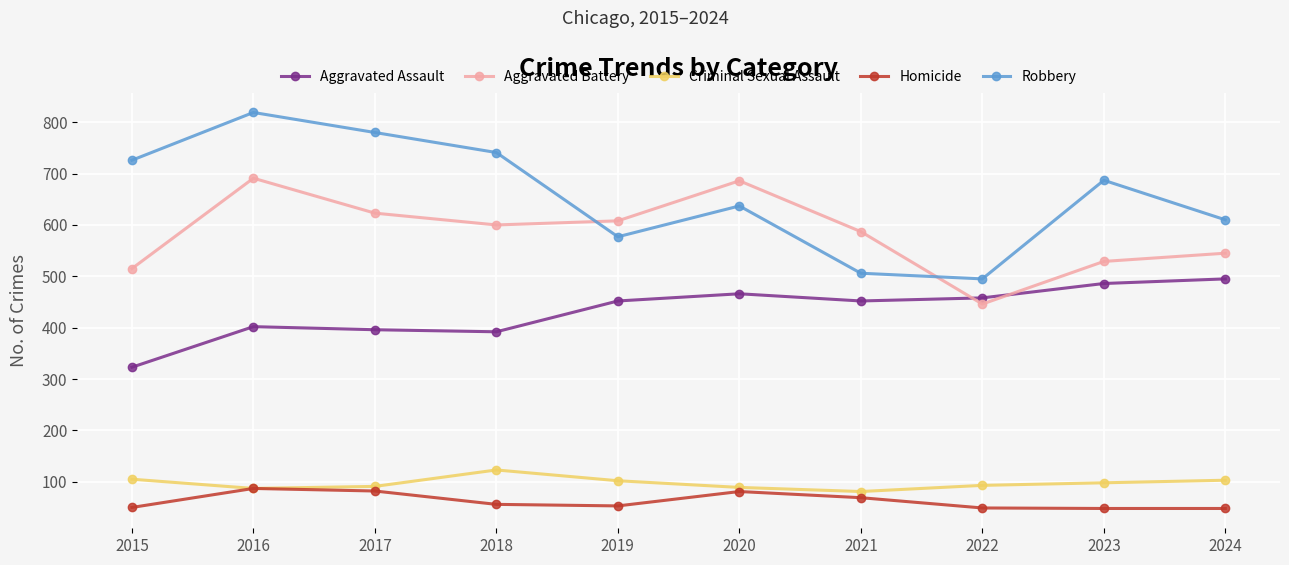

What is the sum of all Aggravated Assault values?

4322